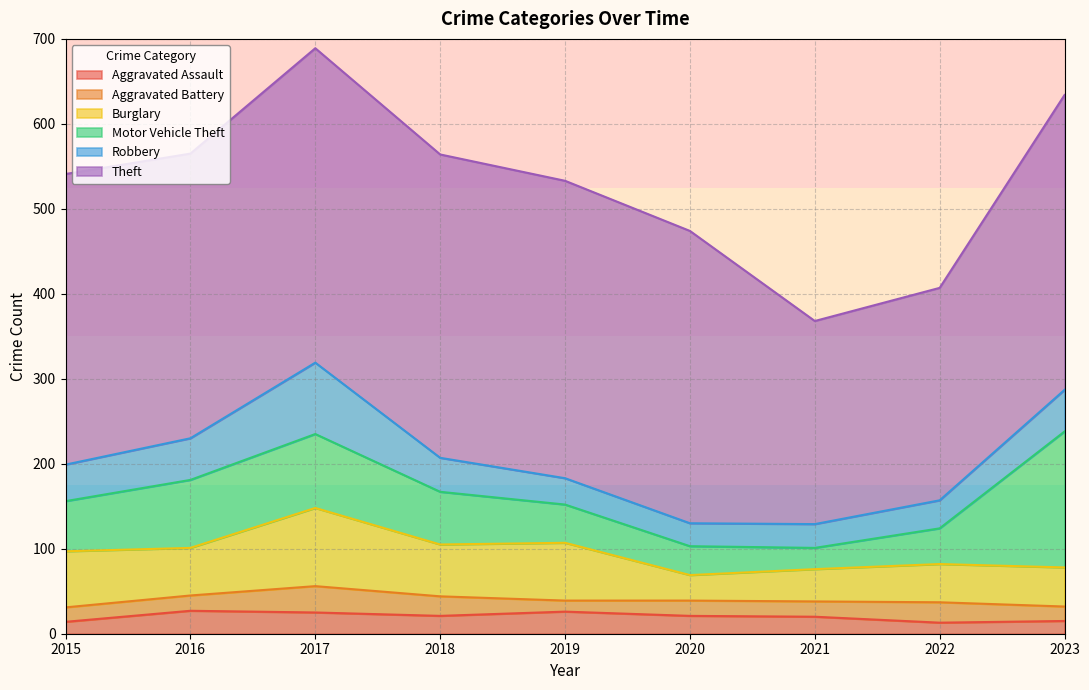

How many distinct data groups are displayed?

6